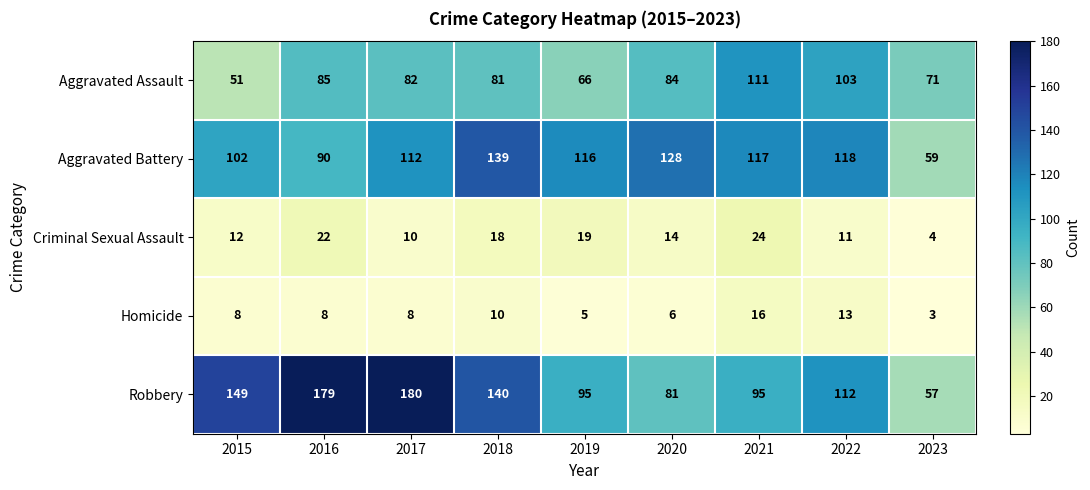

Where does the Robbery series first go above 112?

2015